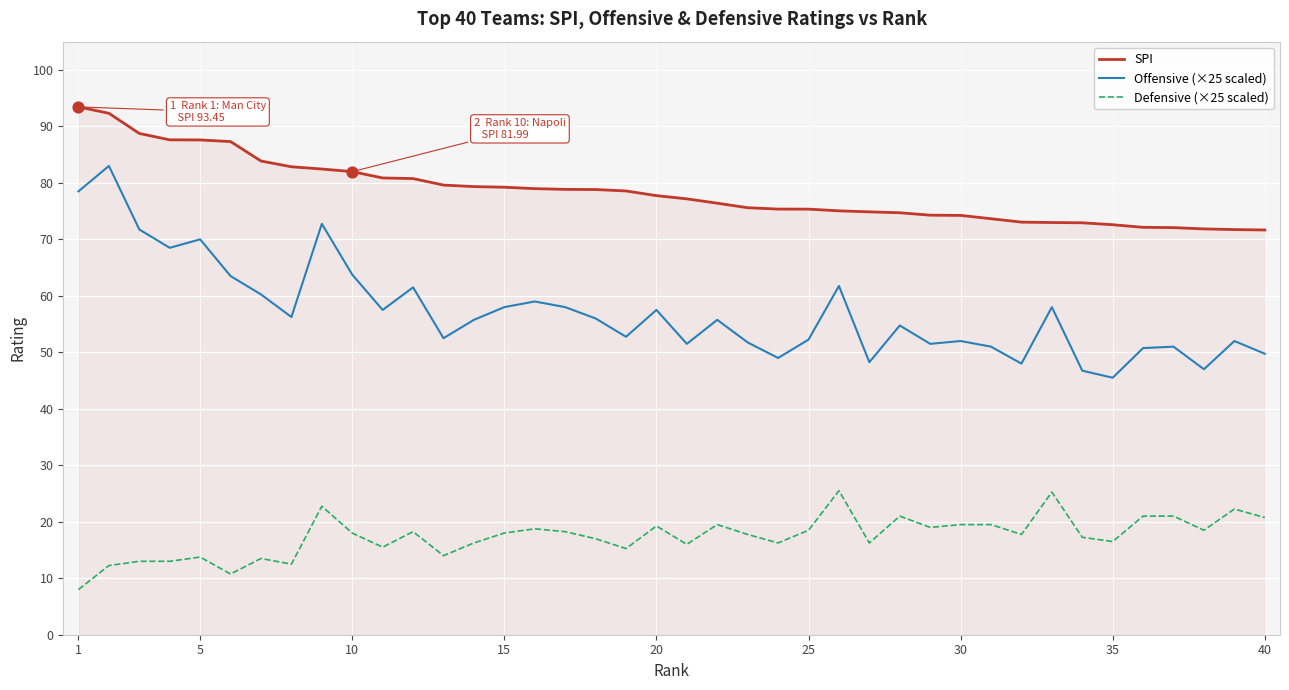

What are all the series names shown in the legend?

SPI, Offensive (×25 scaled), Defensive (×25 scaled)